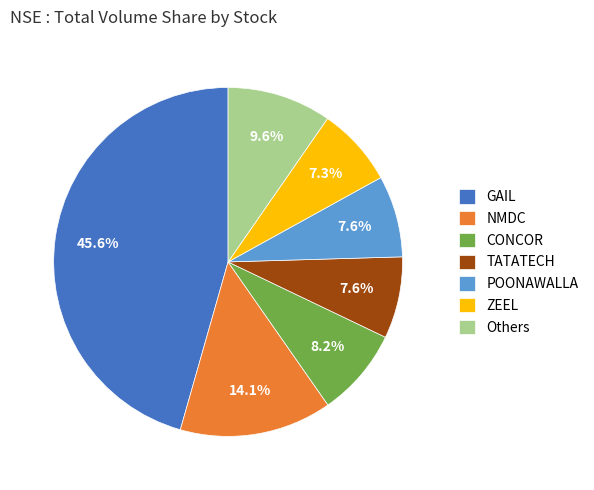

Which has a higher value, TATATECH or GAIL?

GAIL